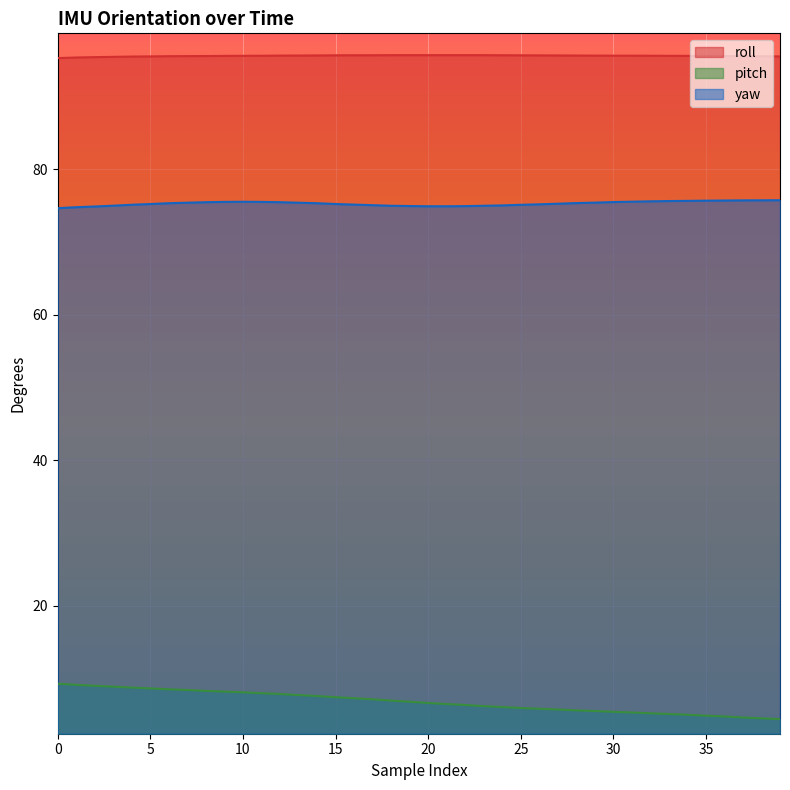

At how many categories does at least one series exceed 87?

40